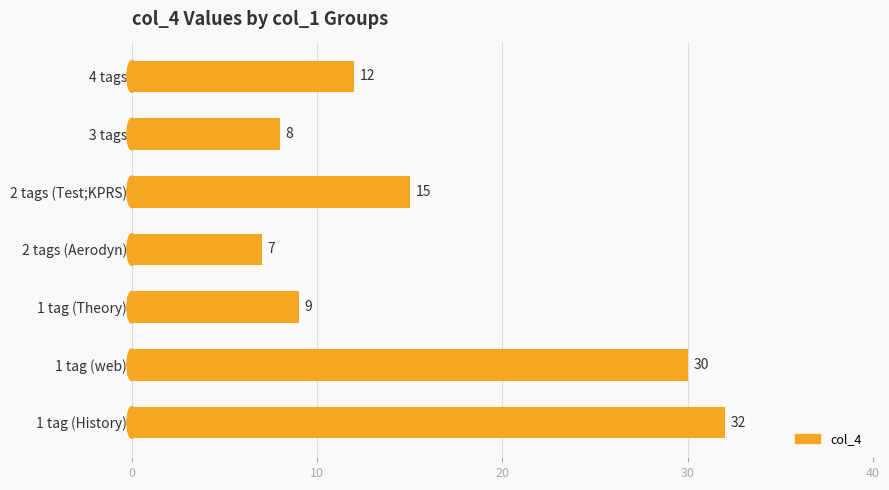

What is the change in value from 1 tag (Theory) to 1 tag (web)?

+21